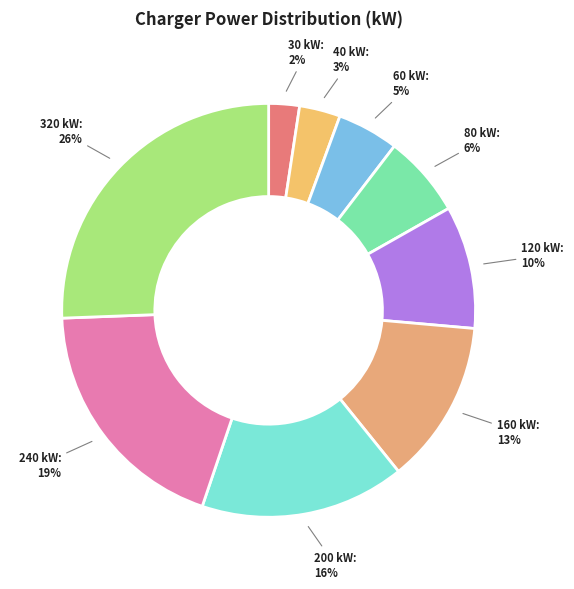

True or false: 200 kW accounts for 29% of the total.

False